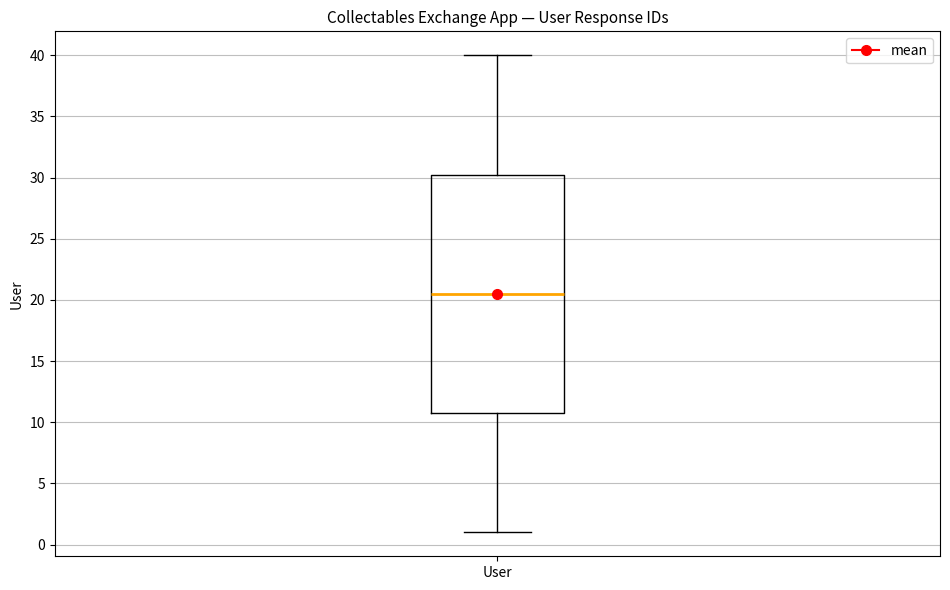

Read this box plot against the y-axis: the position of the median line, the range covered by the box, and the ends of both whiskers. The values are not printed on the chart, so give them approximately, as read against the axis.

median 20.5, box 11.0 to 30.5, whiskers 1.0 to 40.0